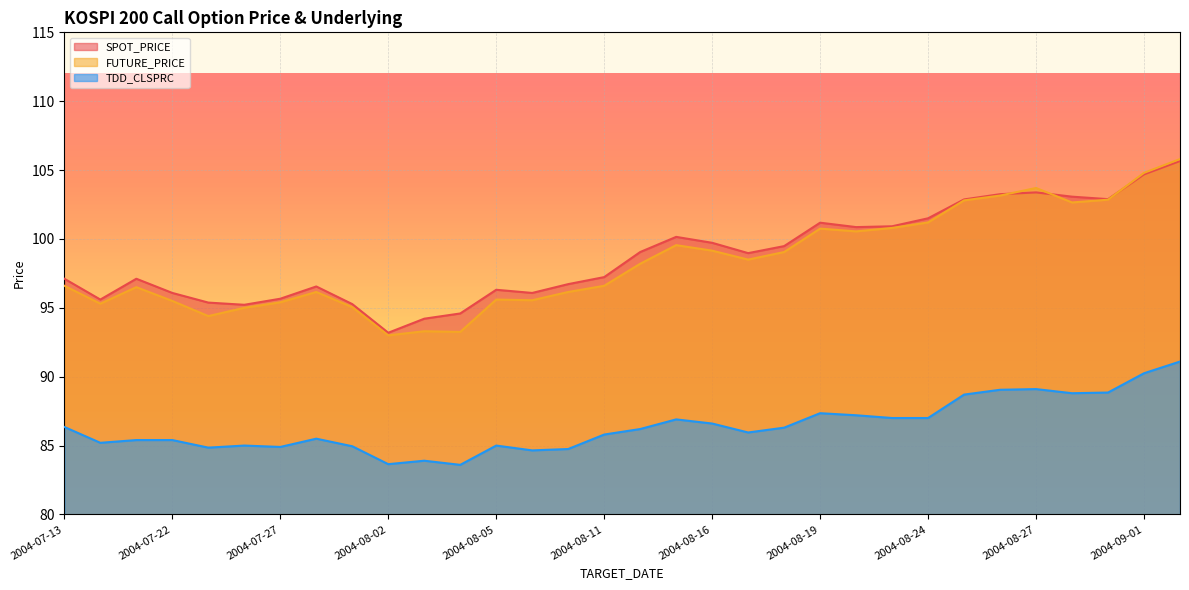

Count the number of data series in this chart.

3